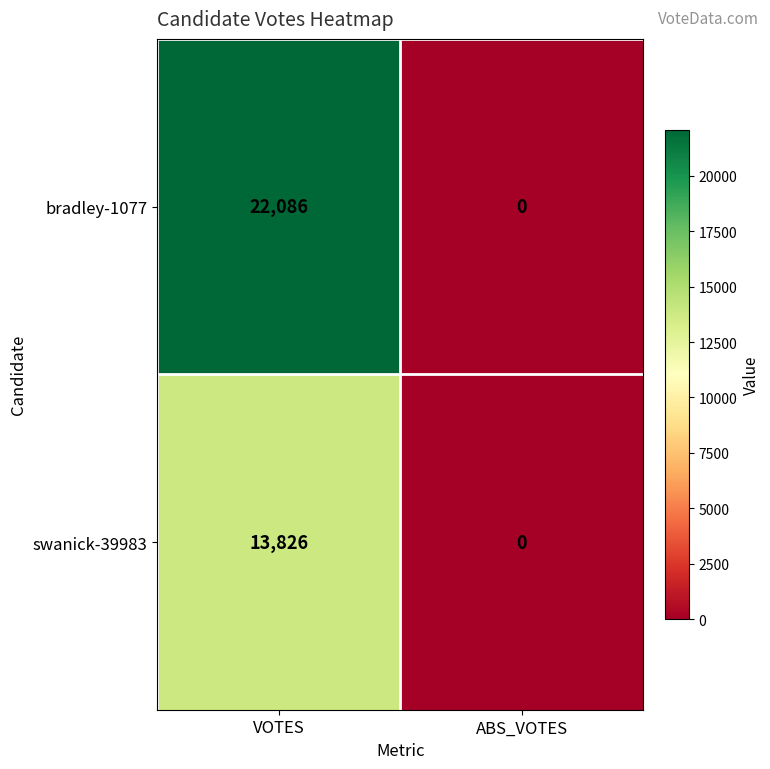

Reading left to right, what are all the values shown in this chart?

bradley-1077: 22086	0
swanick-39983: 13826	0